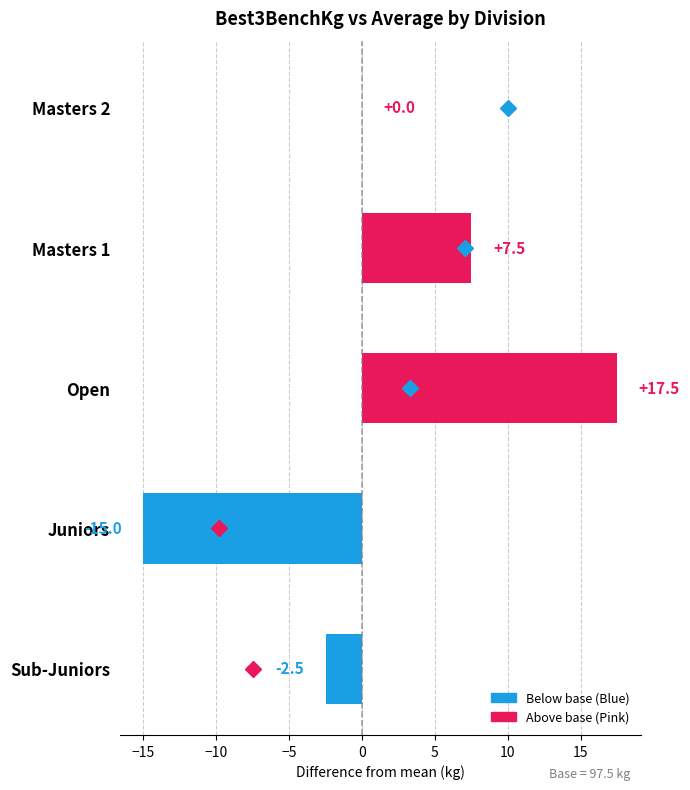

Reading bottom to top, transcribe all the data shown in this chart.

Sub-Juniors=-2.5	Juniors=-15.0	Open=17.5	Masters 1=7.5	Masters 2=0.0